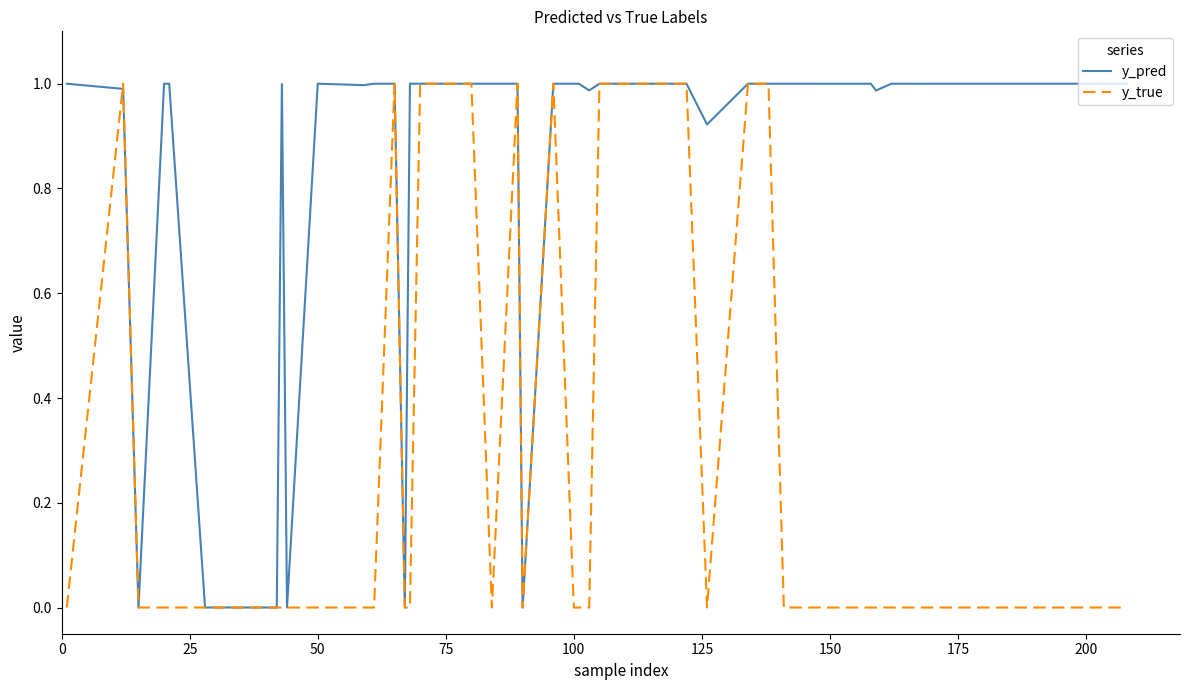

Rank the series by their average value, from lowest to highest.

y_true, y_pred